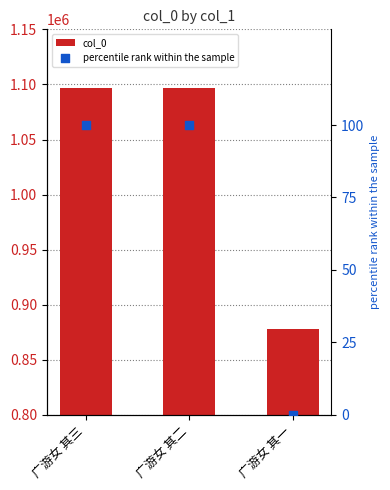

What are all the series names shown in the legend?

col_0, percentile rank within the sample